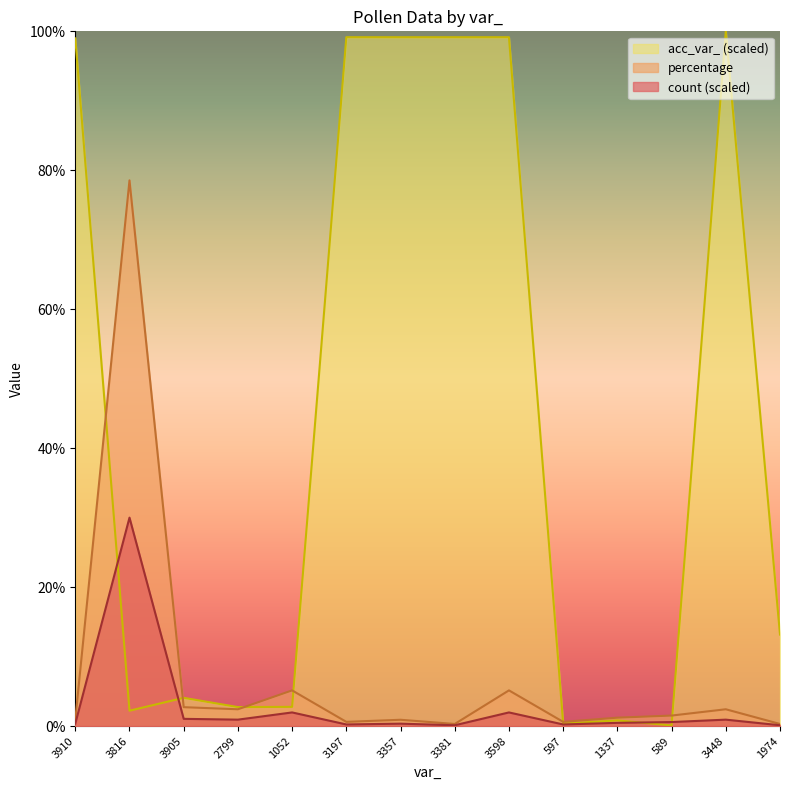

What is the difference between the second highest and second lowest values in the acc_var_ series?

98.8